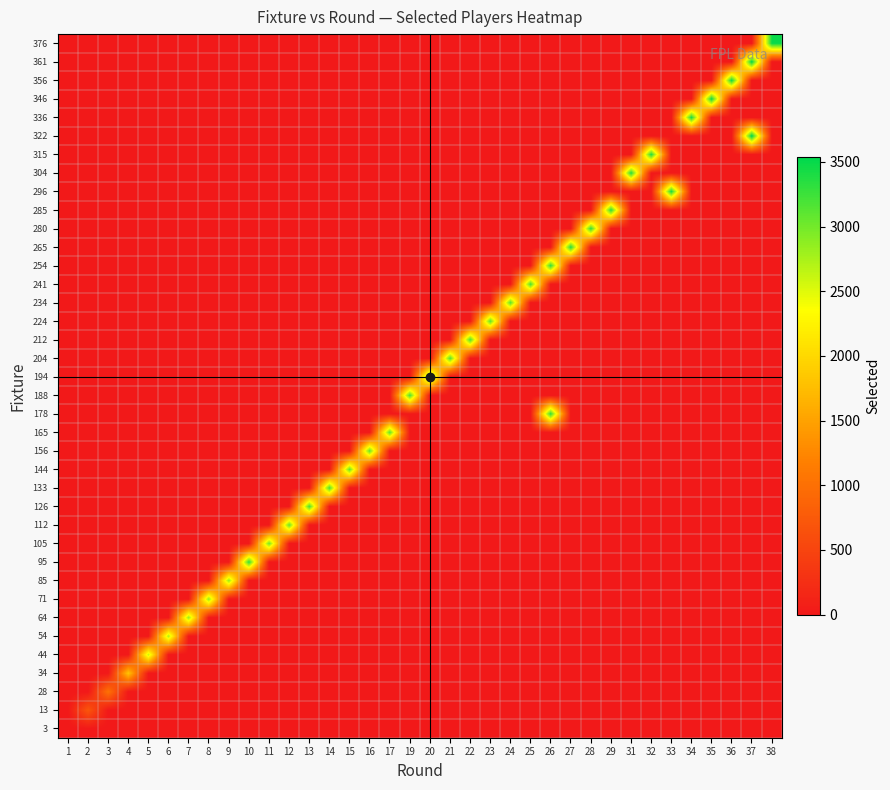

Which label corresponds to the smallest value in the chart?

1